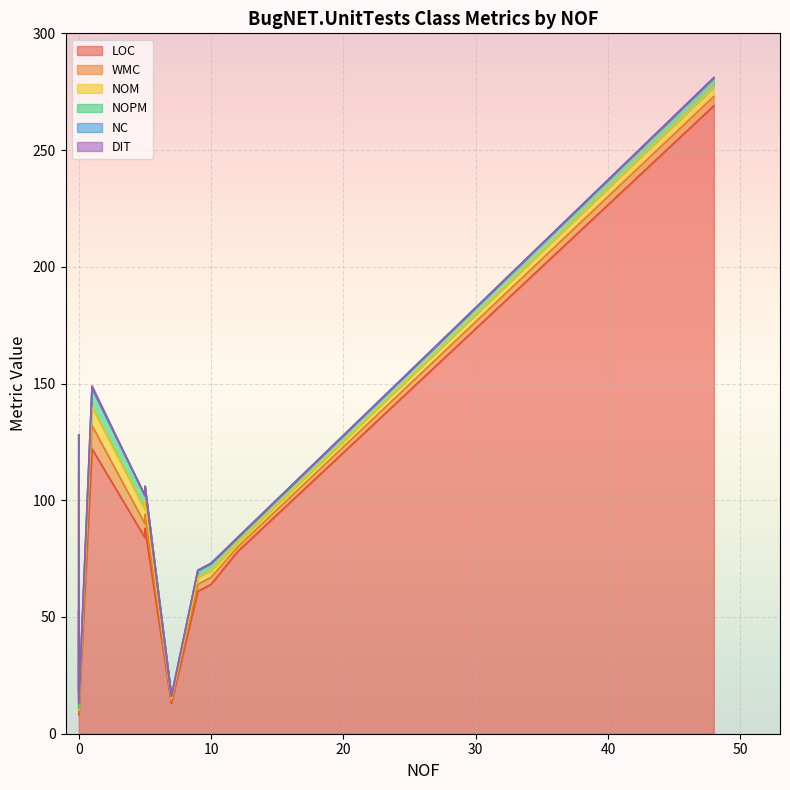

True or false: NOPM has a value of 1 at 0.

False